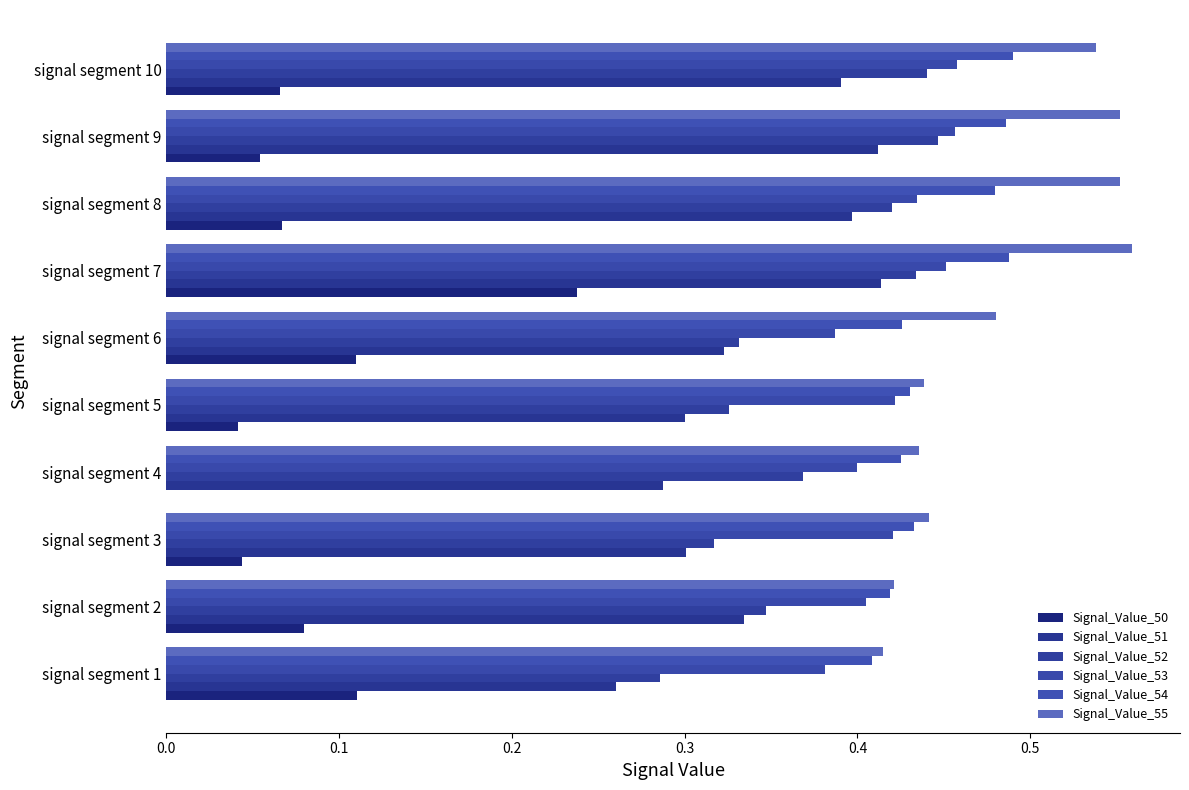

What is the highest value of the Signal_Value_55 series?

0.6